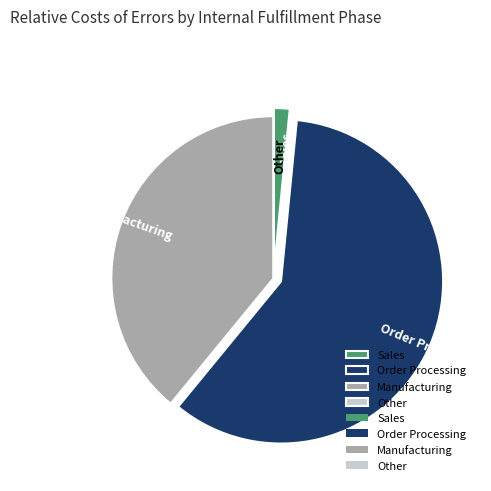

Which category has the biggest portion of the pie?

Order Processing